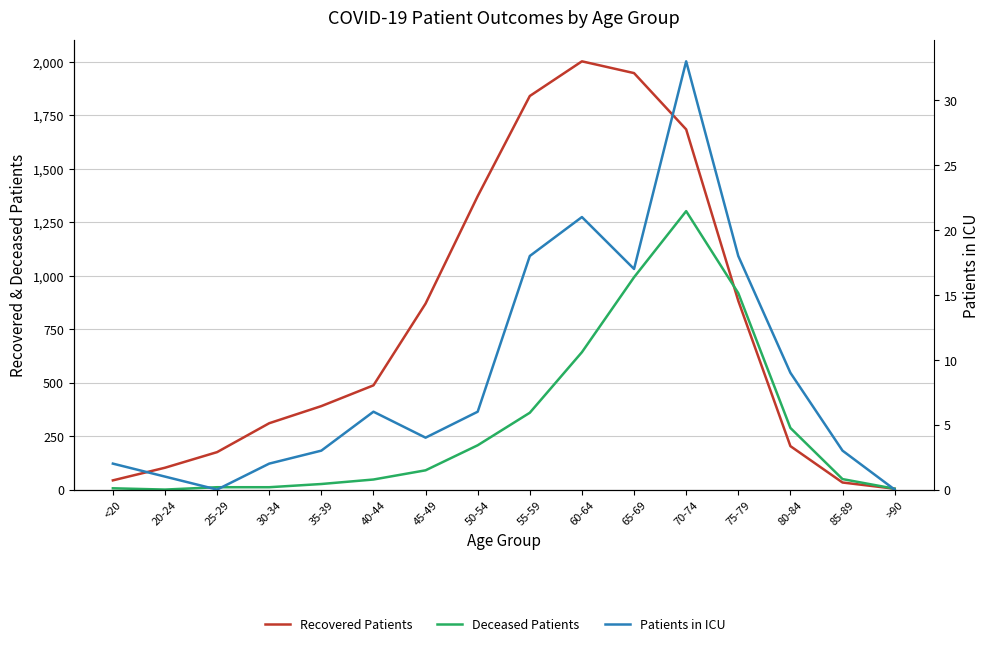

Read the Recovered Patients value at 85-89, to the nearest 10.

30